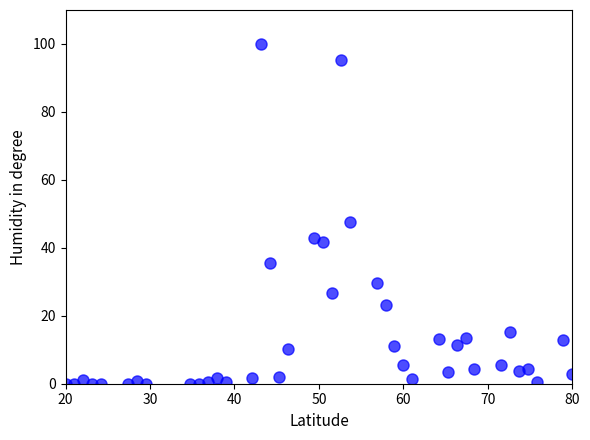

What Y value in the scatter plot is closest to 50?

47.5